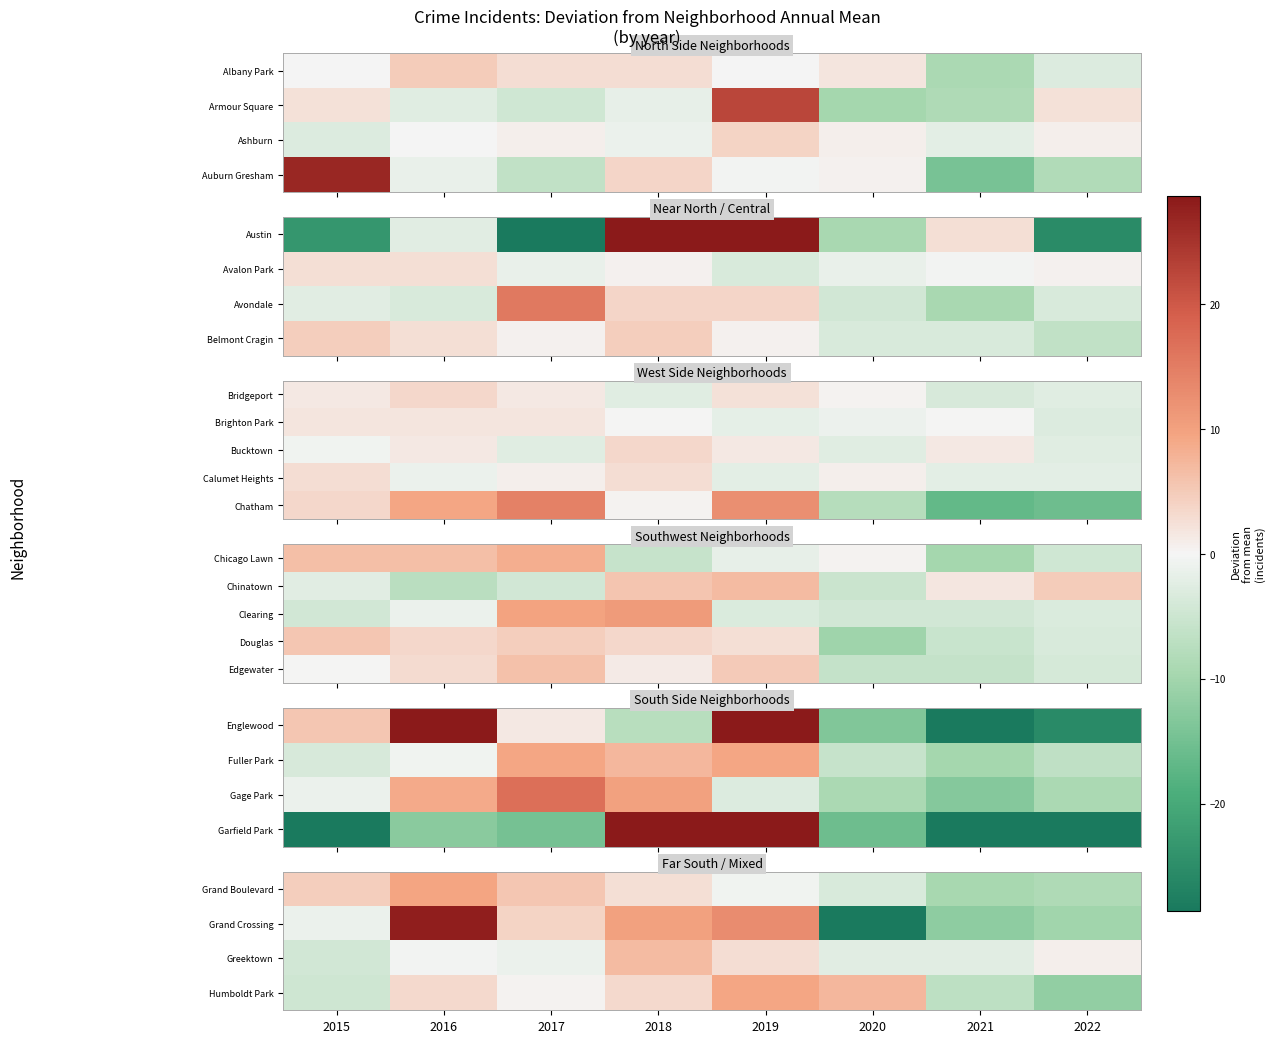

What is the sum of the Edgewater values at 2020 and 2021?

-11.8